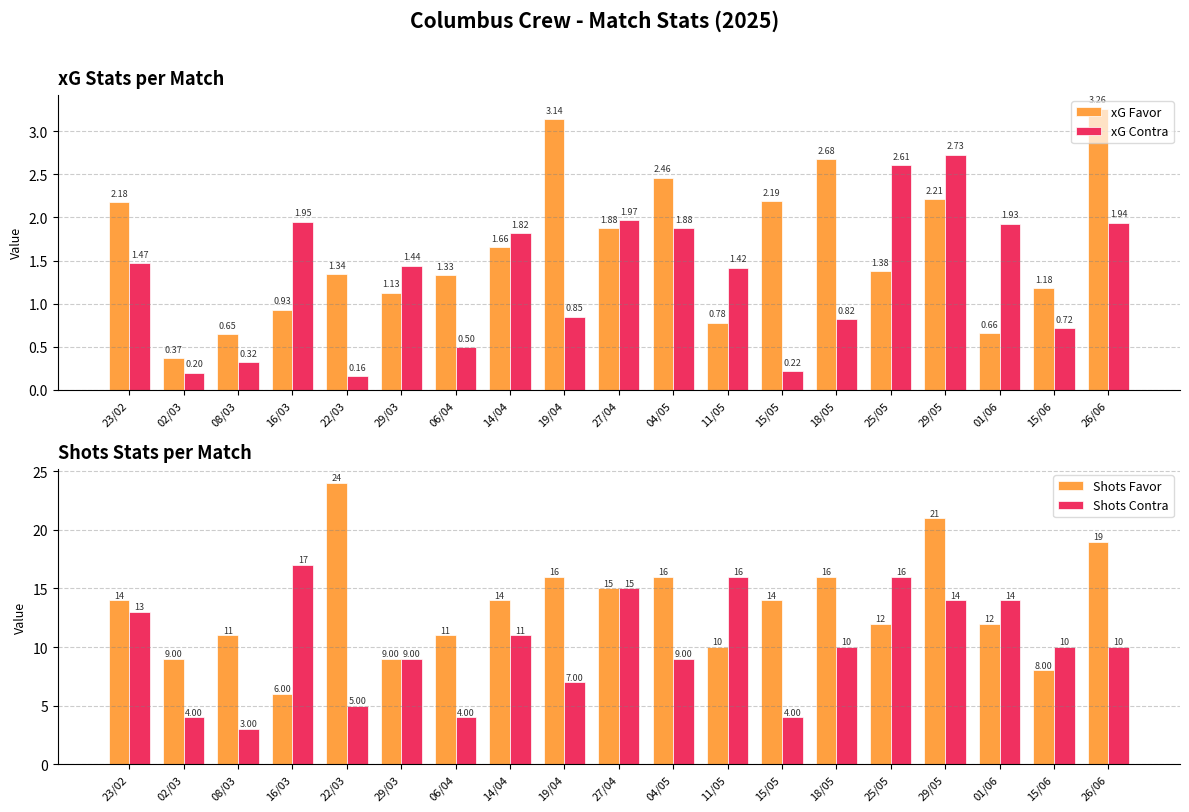

What value does the xG Favor series have at 29/05?

2.2